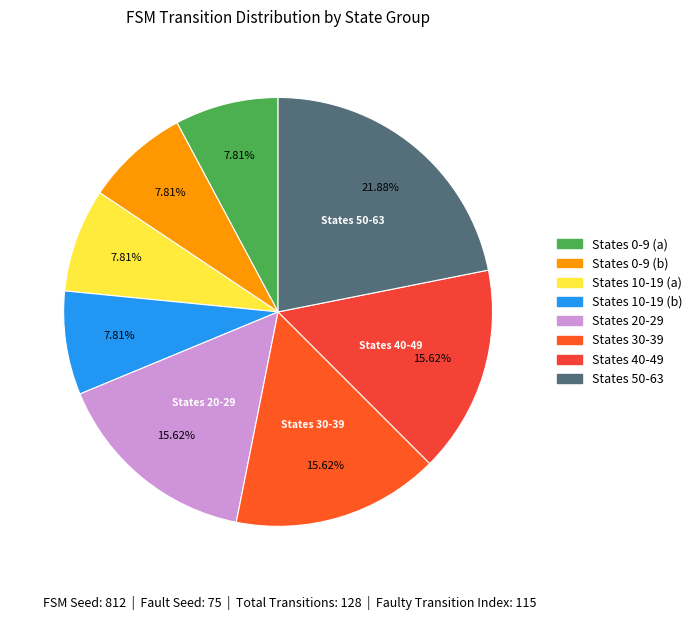

How many segments does this pie chart have?

8